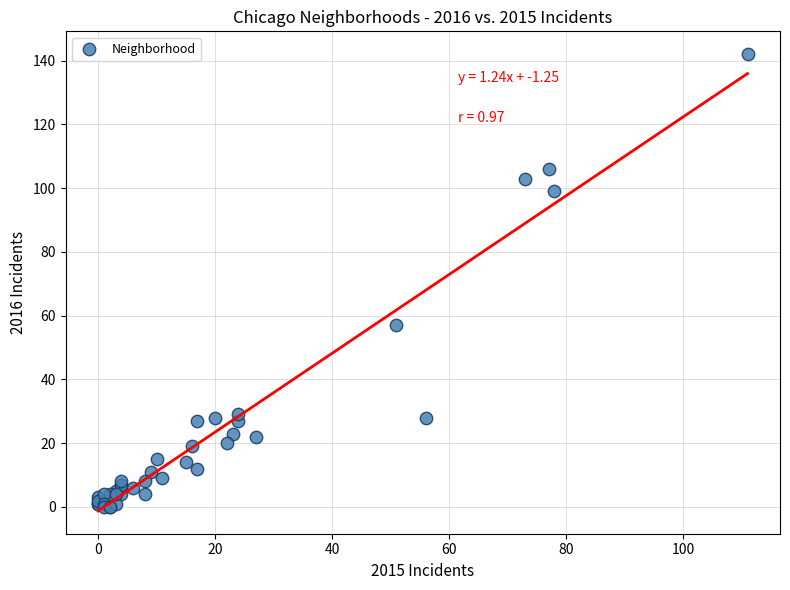

What Y value in the scatter plot is closest to 71?

57